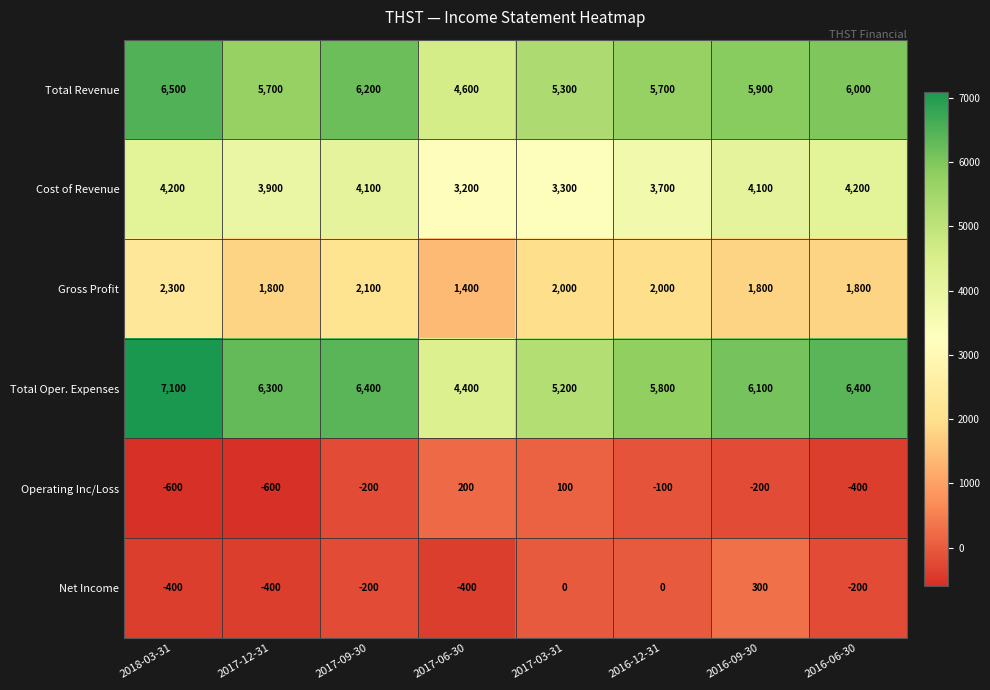

The Gross Profit series shows 380 at 2016-06-30. True or false?

False